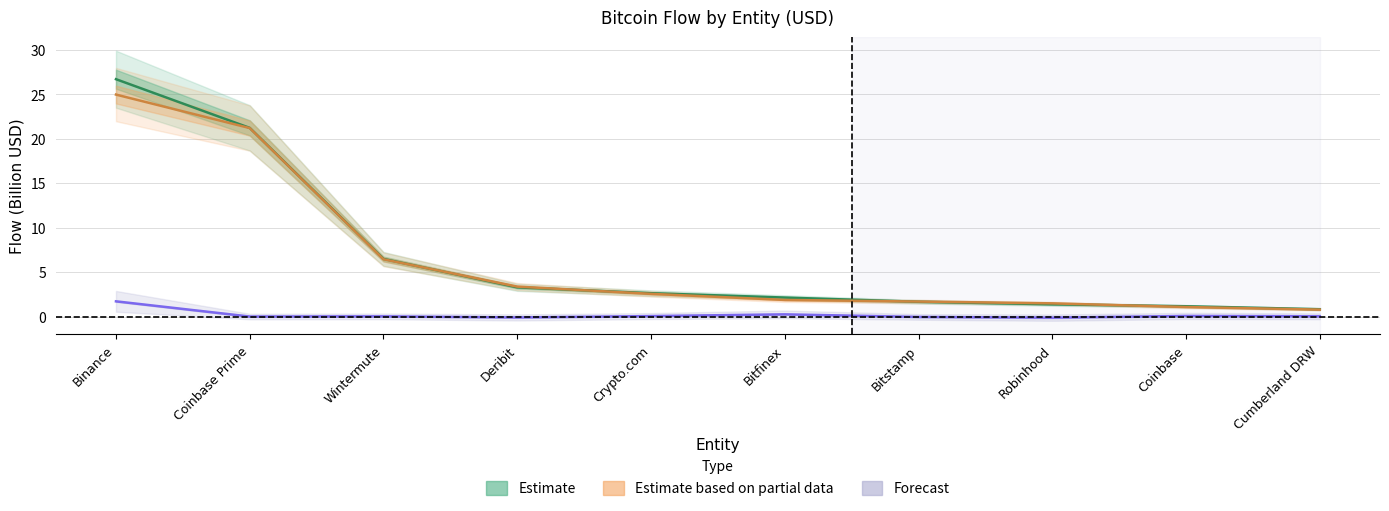

What position from the left is Robinhood?

8